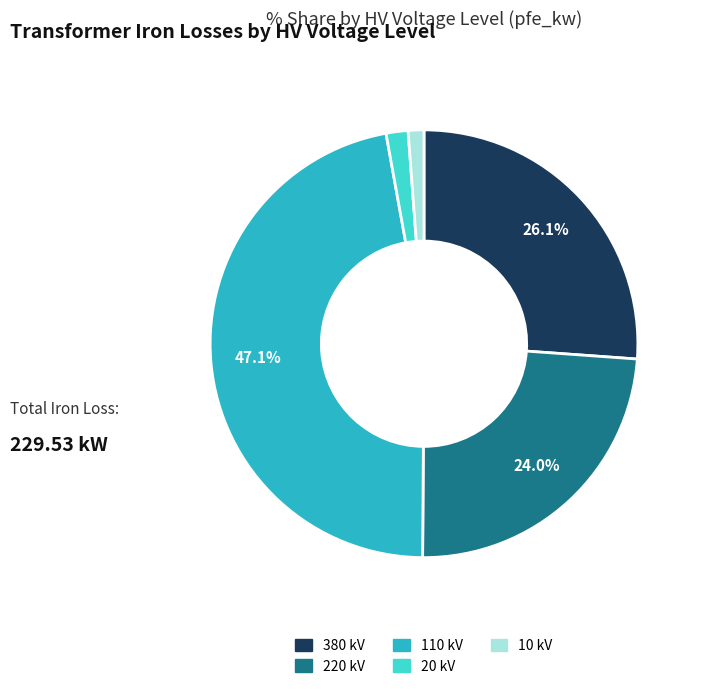

Does any single category account for the majority?

No